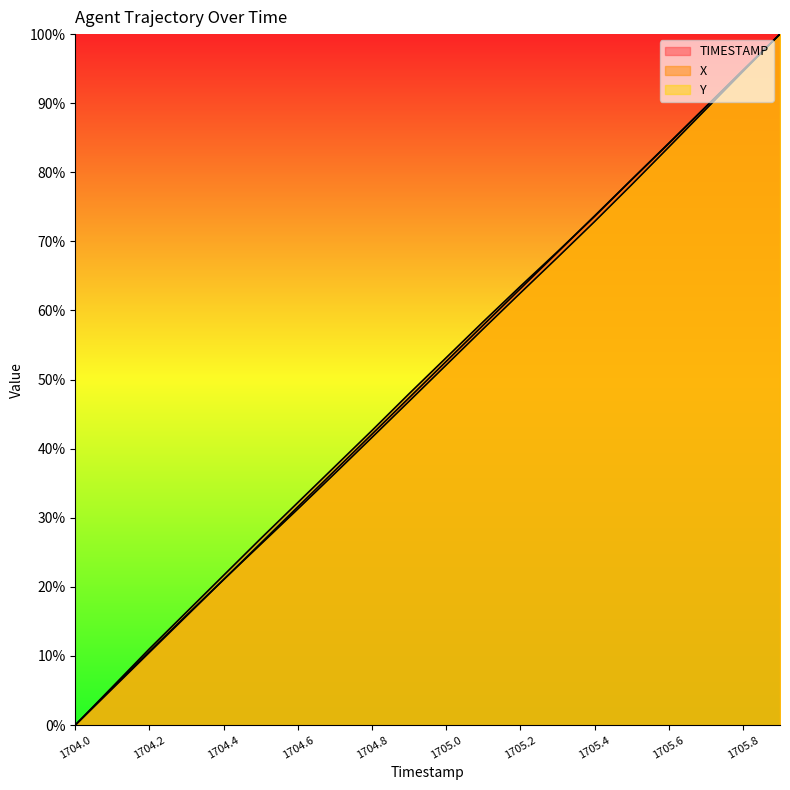

Does the chart display data point markers on the line(s)?

No